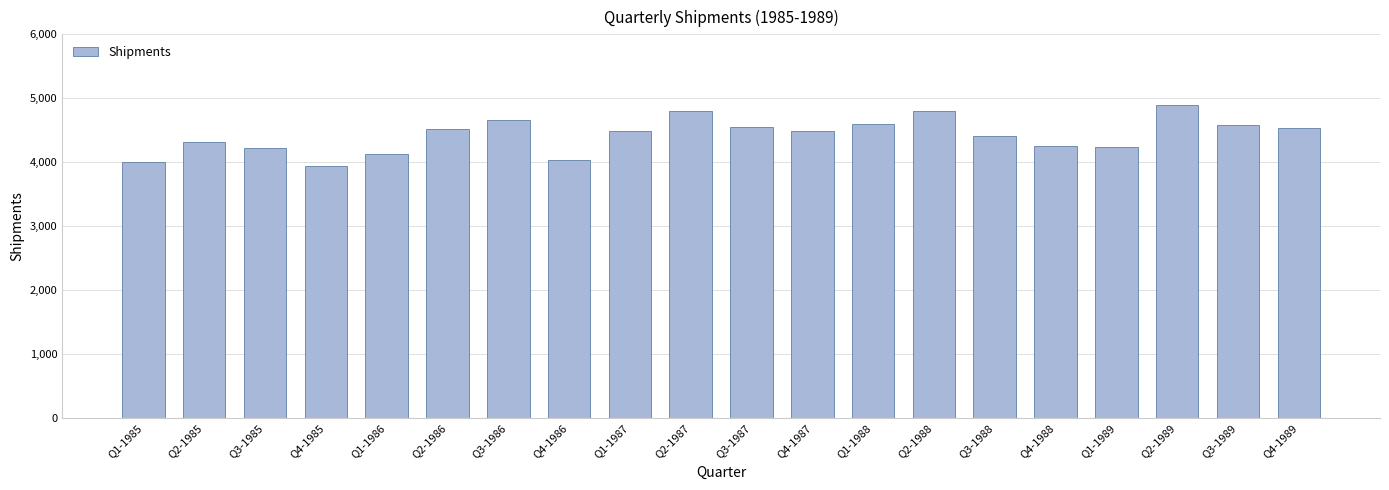

What is the average value?

4425